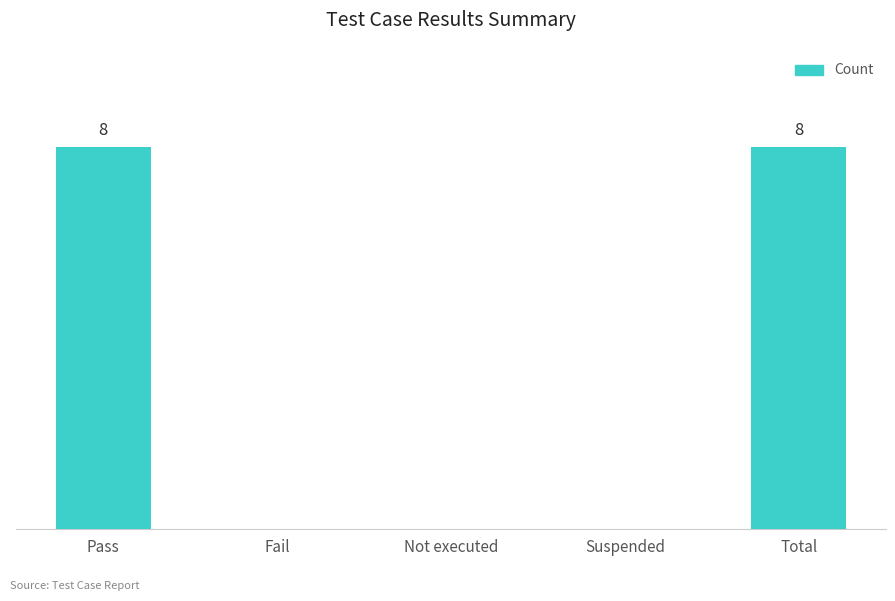

Rank the categories by value from lowest to highest.

Fail, Not executed, Suspended, Pass, Total